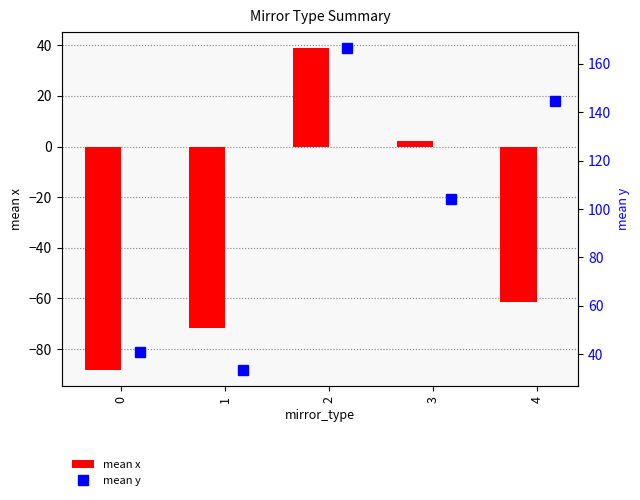

At which label is mean x closest to -24?

3